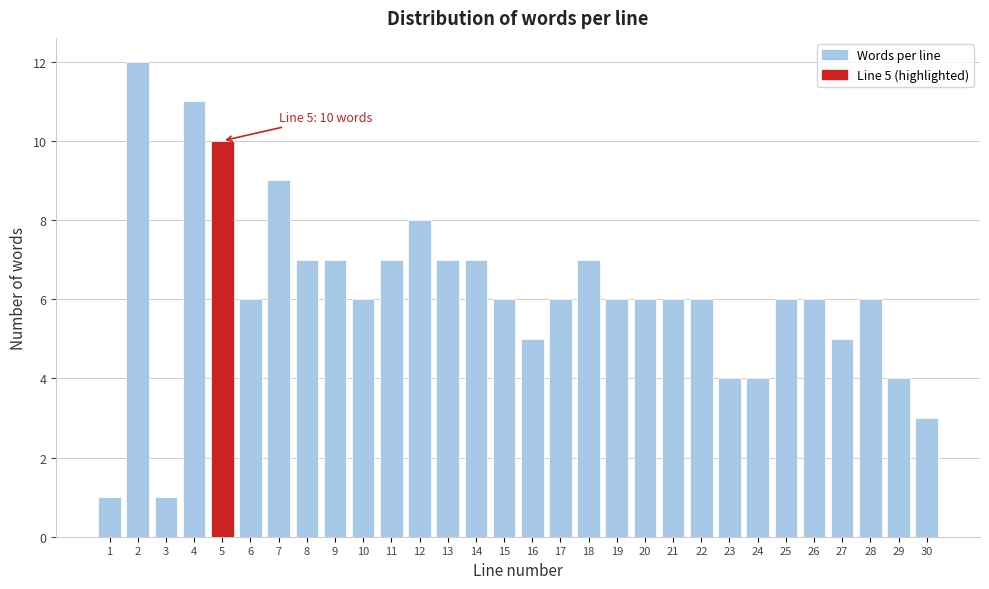

Reading right to left, transcribe all the data shown in this chart.

3	4	6	5	6	6	4	4	6	6	6	6	7	6	5	6	7	7	8	7	6	7	7	9	6	10	11	1	12	1